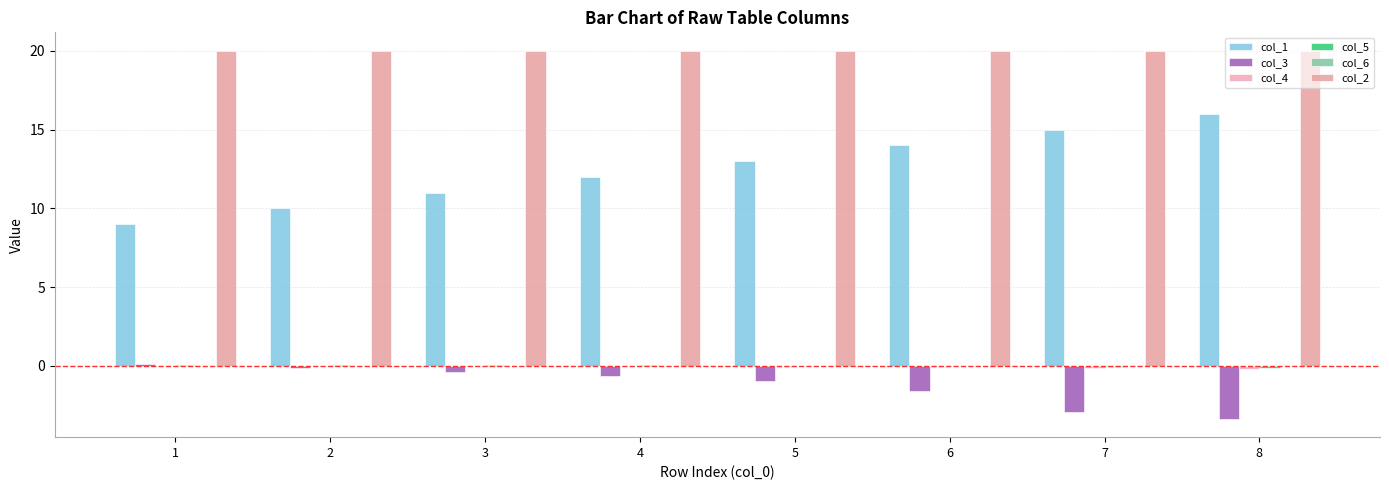

Does the chart contain stacked bars?

No